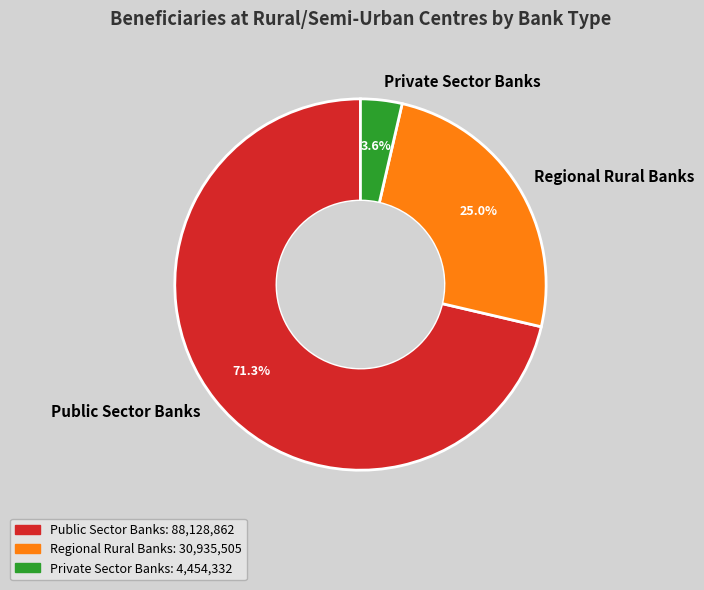

Between Public Sector Banks and Private Sector Banks, which is larger?

Public Sector Banks